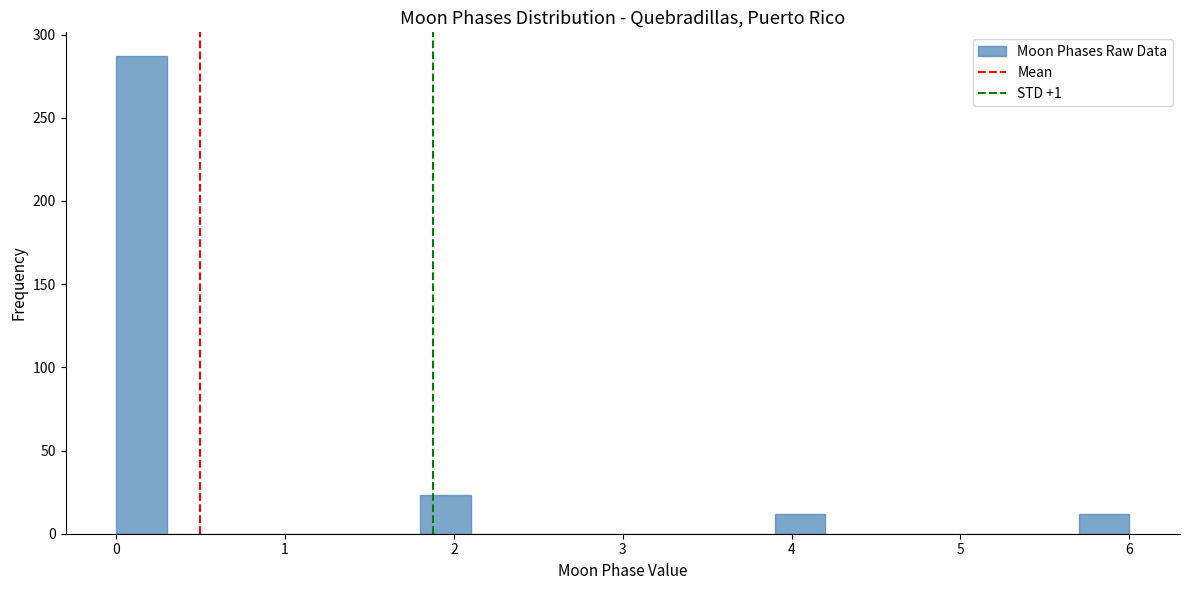

Around what value on the x-axis is the tallest bar? Give the approximate position of its centre, as read against the axis.

0.2